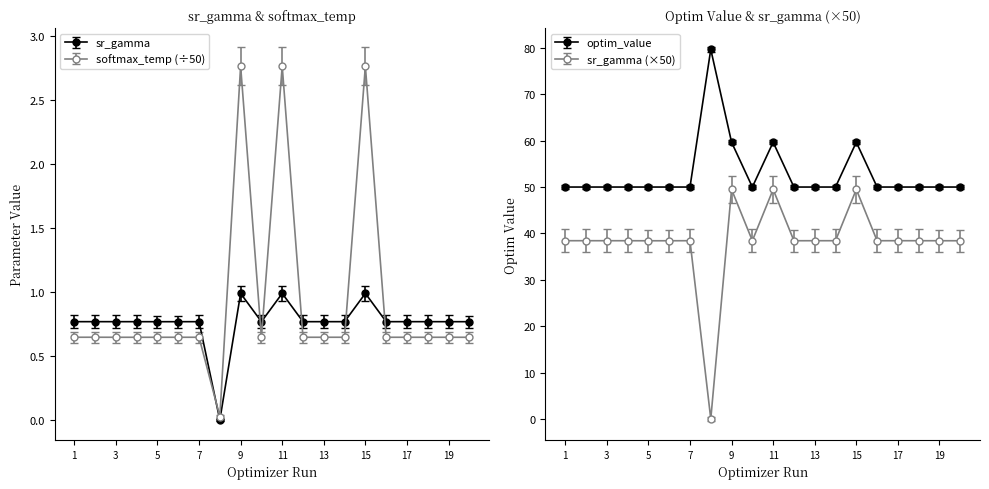

True or false: optim_value has a value of 49.7 at 7.

True